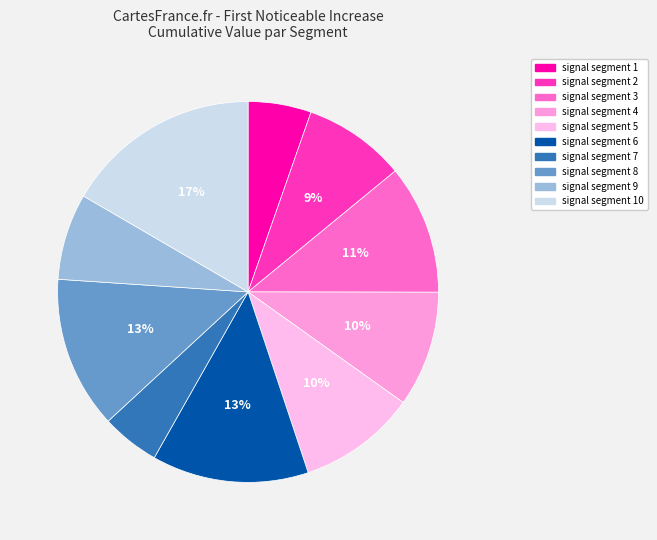

To the nearest percent, what percentage of the pie is signal segment 3?

11%